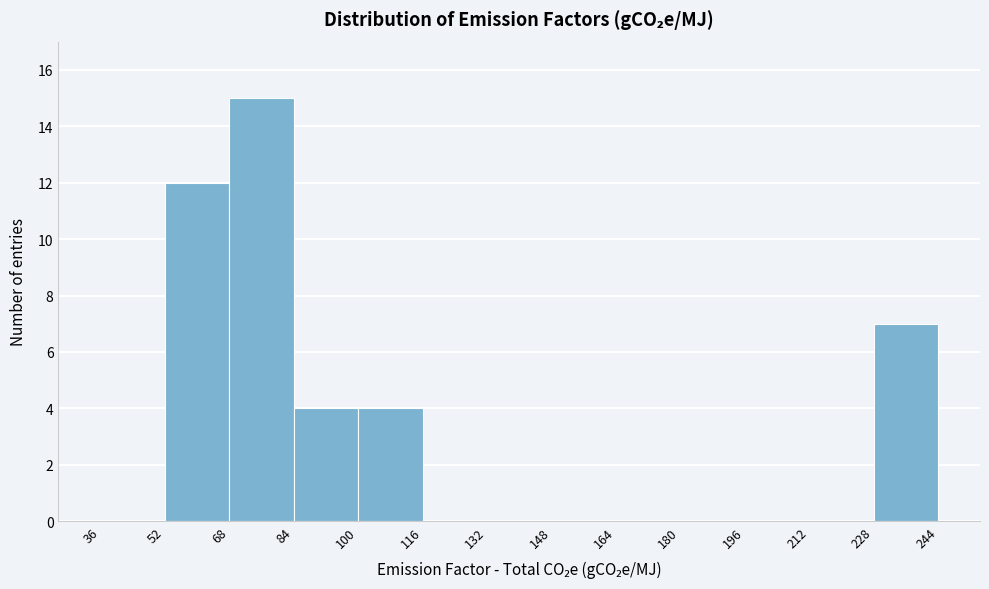

Reading left to right, transcribe this chart: for each bar, give the range it covers on the x-axis and its height. The values are not printed on the chart, so give them approximately, as read against the axis.

36 to 52: 0
52 to 68: 12
68 to 84: 15
84 to 100: 4
100 to 116: 4
116 to 132: 0
132 to 148: 0
148 to 164: 0
164 to 180: 0
180 to 196: 0
196 to 212: 0
212 to 228: 0
228 to 244: 7